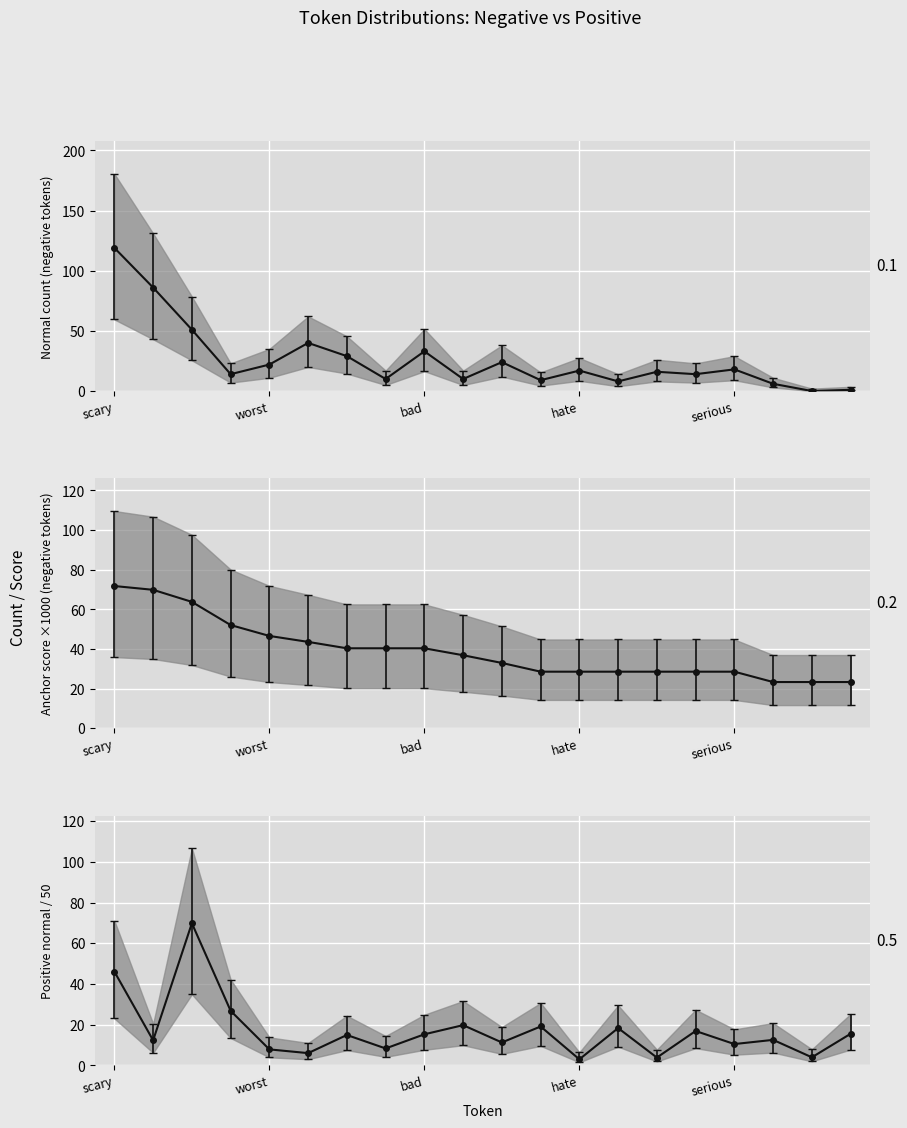

How many data points in Positive normal / 50 are less than 14?

10